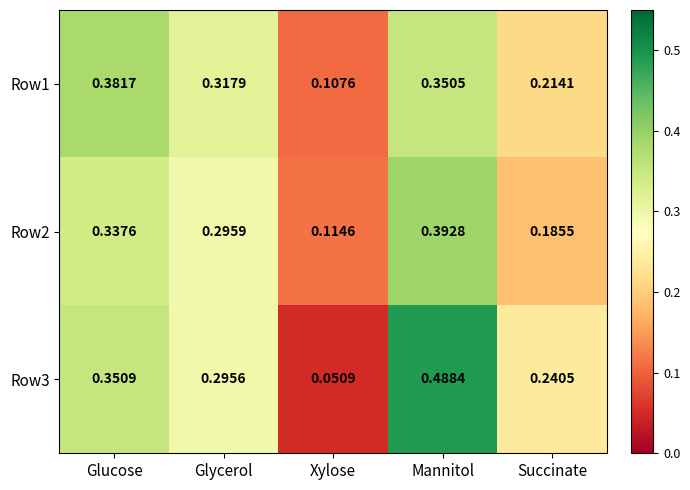

Where is Row2 nearest to the value 0?

Xylose